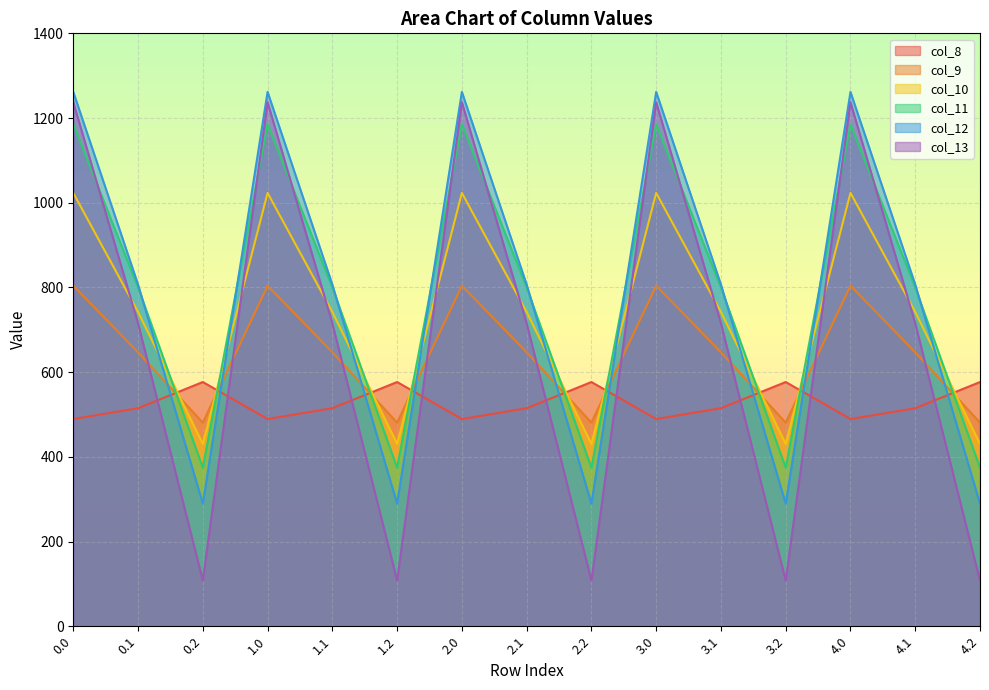

What value does the col_8 series have at 2.2?

576.6